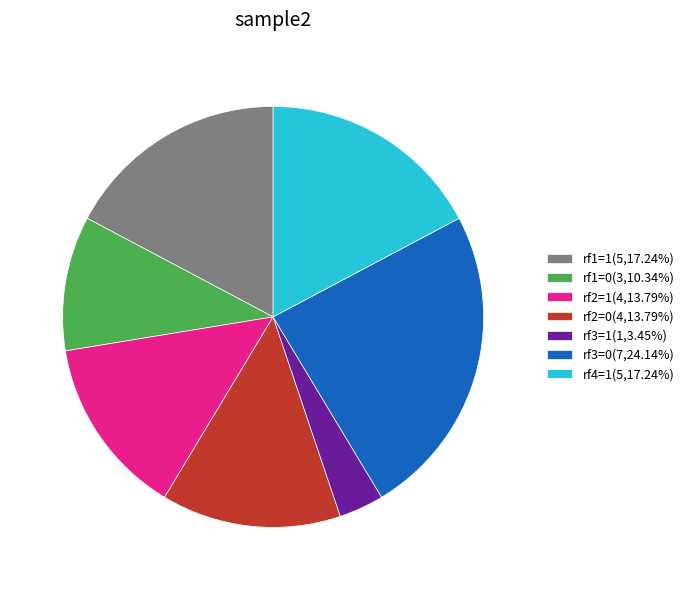

Approximately how many times larger is the value at rf2=0(4,13.79%) compared to rf3=1(1,3.45%)?

4.0